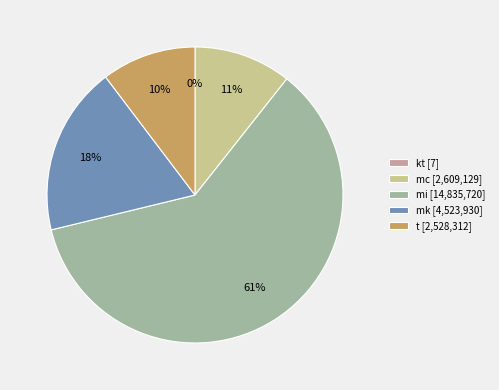

Which slice represents more than half of the pie?

mi